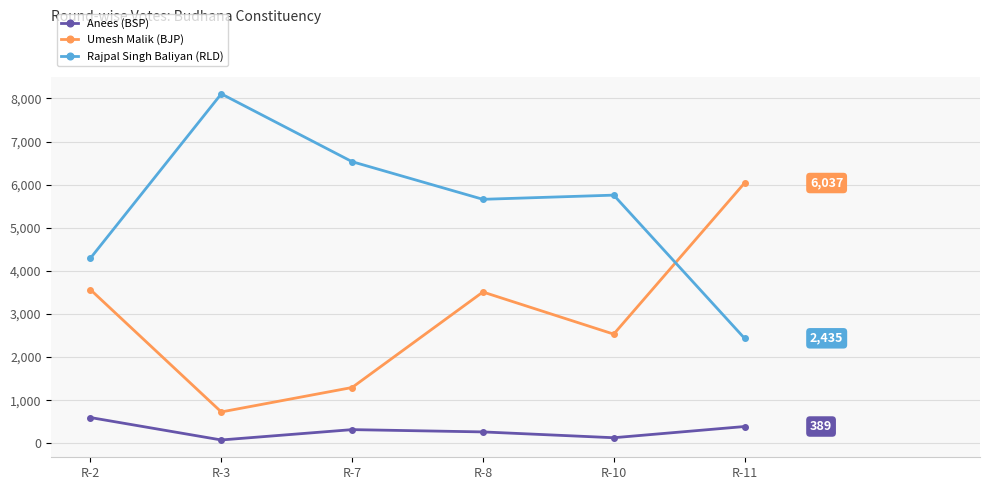

True or false: Umesh Malik (BJP) and Anees (BSP) cross at least once.

False